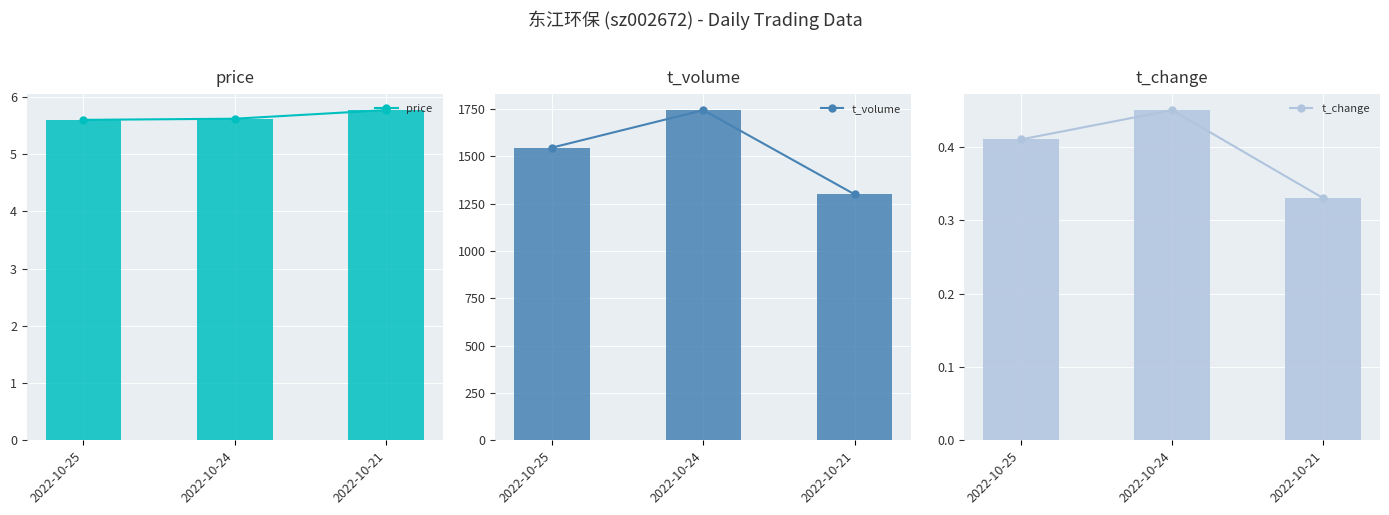

How many data points in t_volume line are above 1547?

1